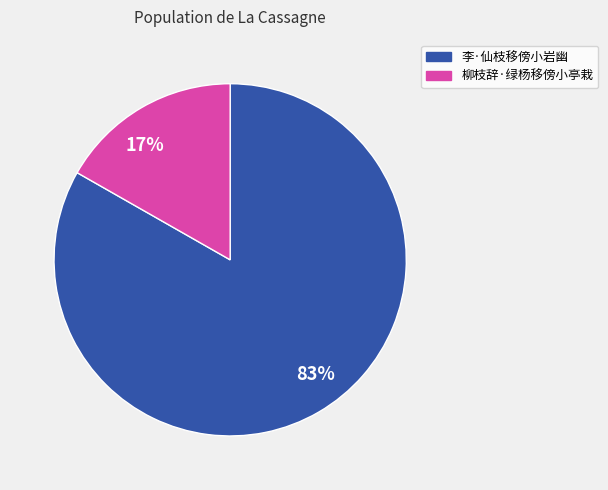

Which slice is the smallest?

柳枝辞·绿杨移傍小亭栽